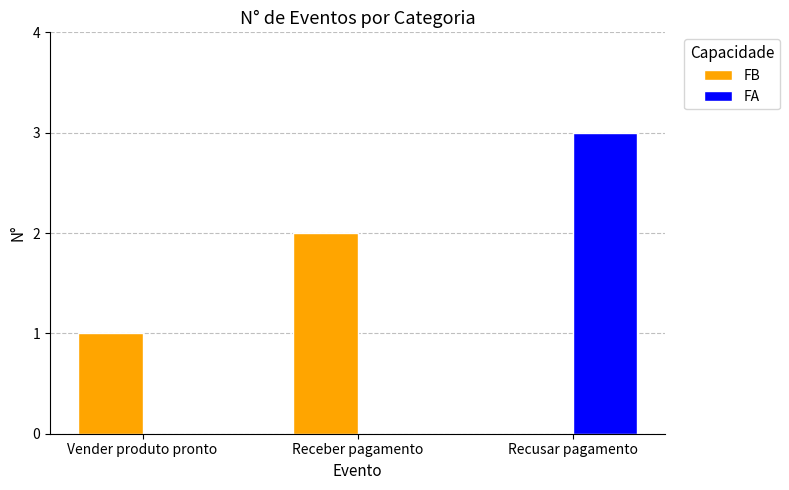

What is the maximum value shown in the chart?

3